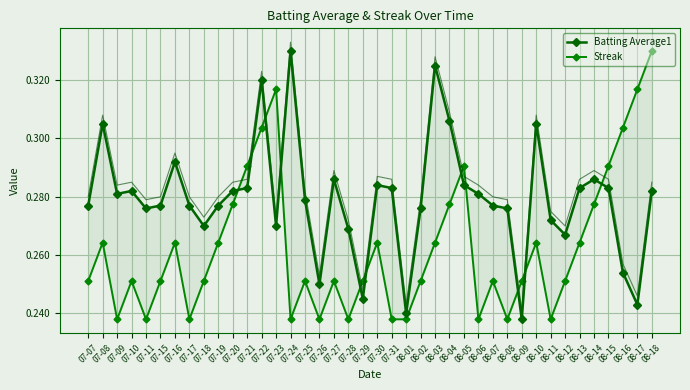

How many interior local valleys does the Batting Average1 series have?

10